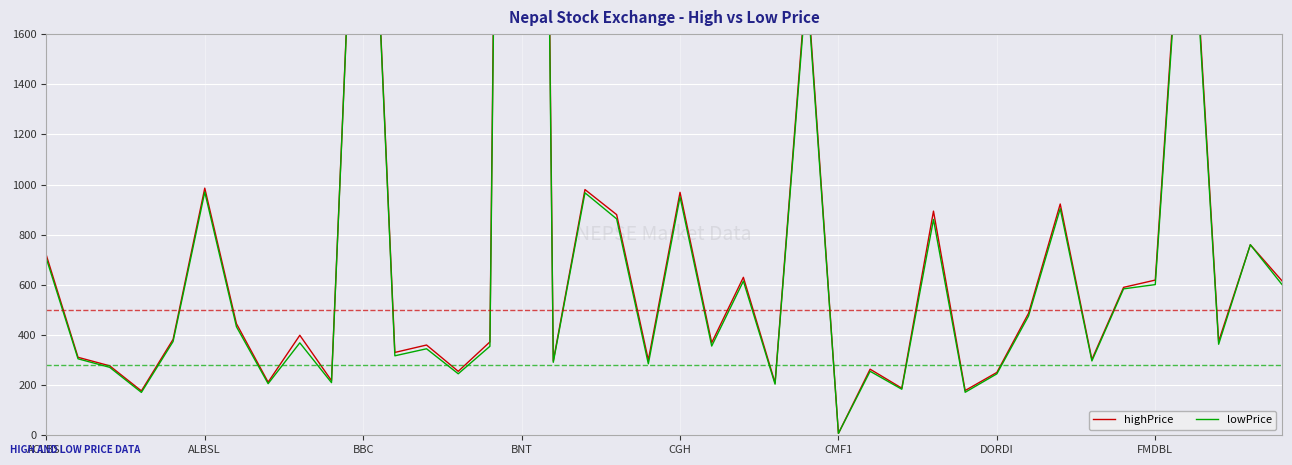

At which label does highPrice reach its peak?

BNT